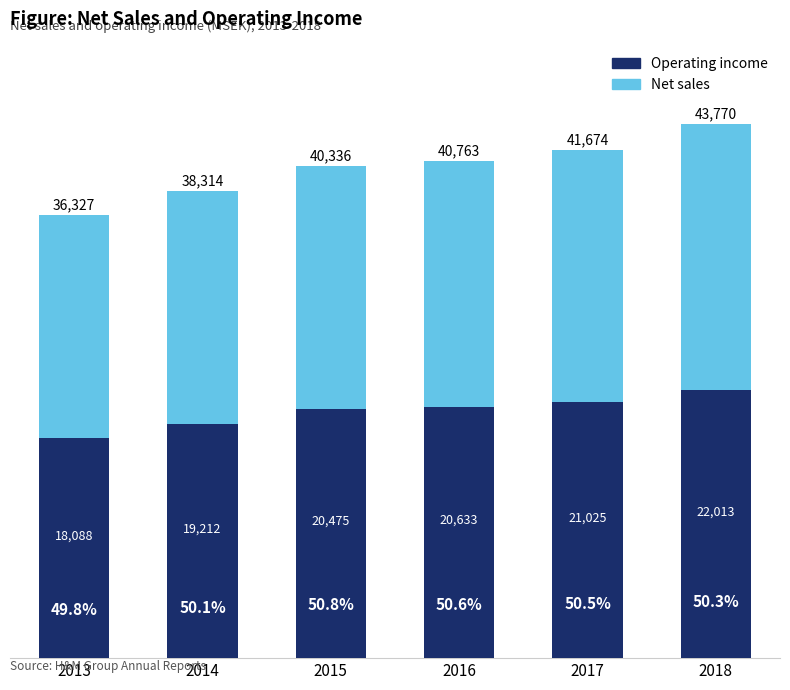

What is the total value across all series at 2013?

36327